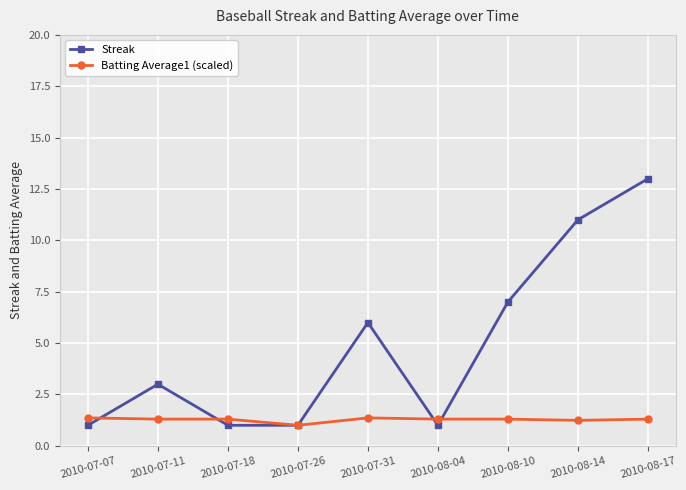

In Streak, how many points are higher than both neighbors (excluding endpoints)?

2